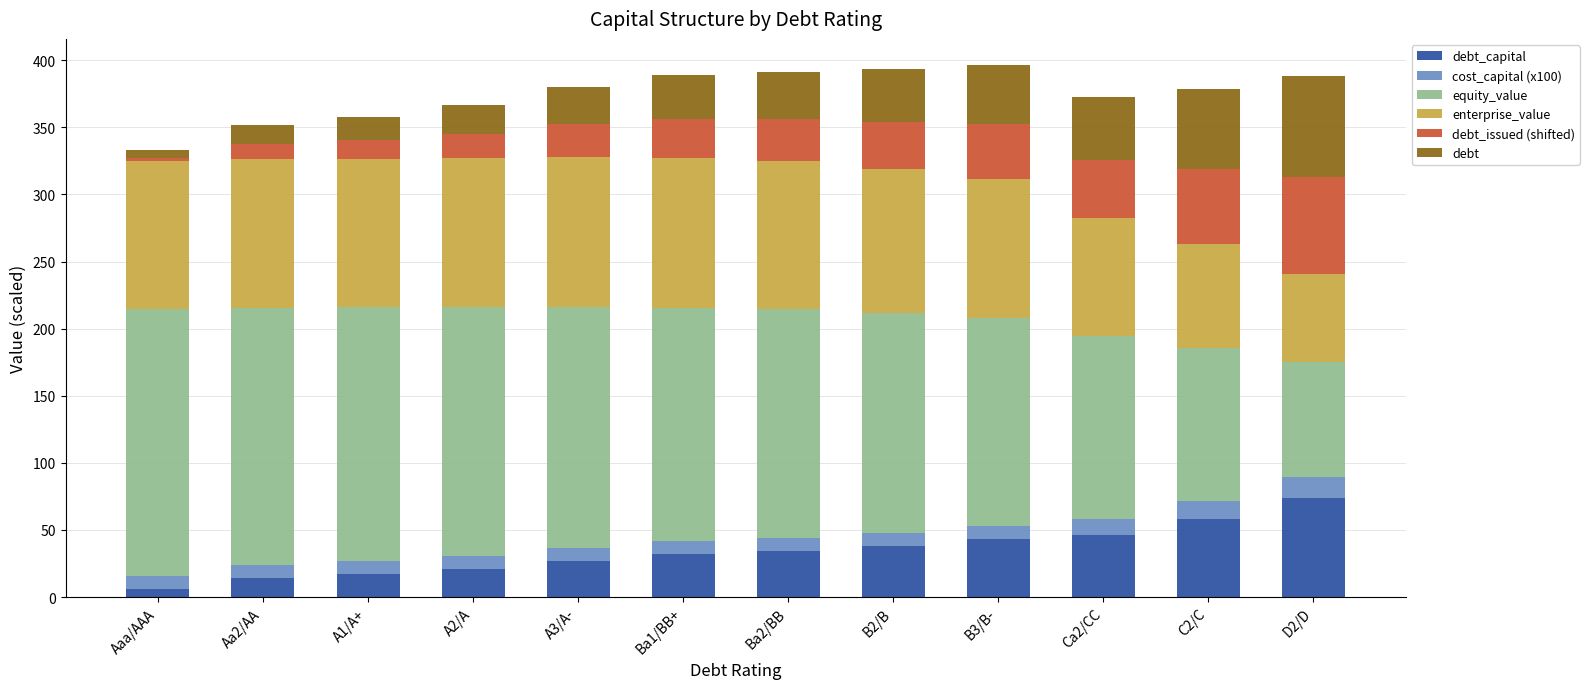

What is the total value across all series at A2/A?

366.8